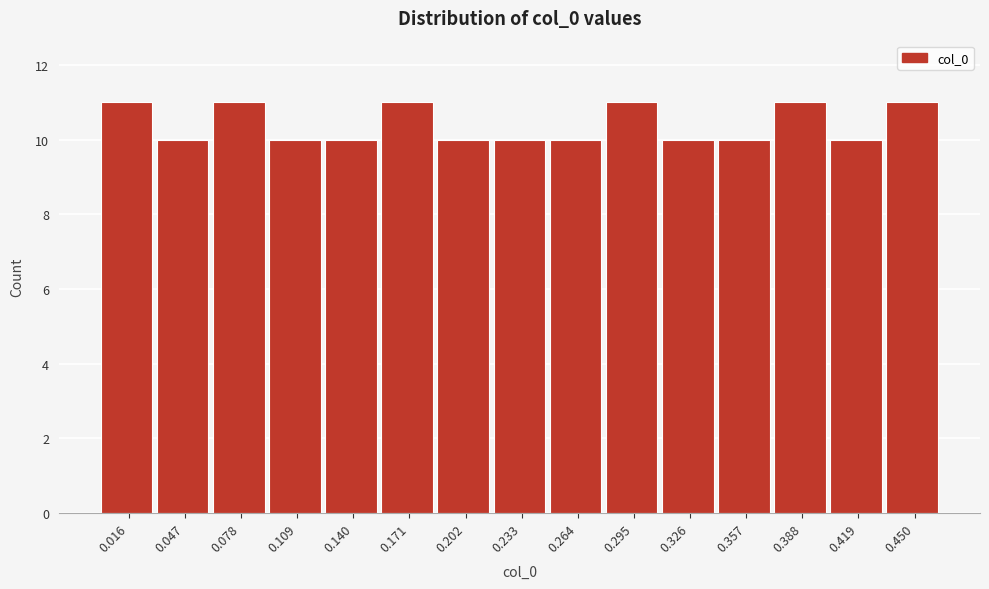

How tall is the bar that spans 0.280 to 0.310 on the x-axis? Neither the bar edges nor the heights are printed on the chart, so give them approximately, as read against the axes.

11